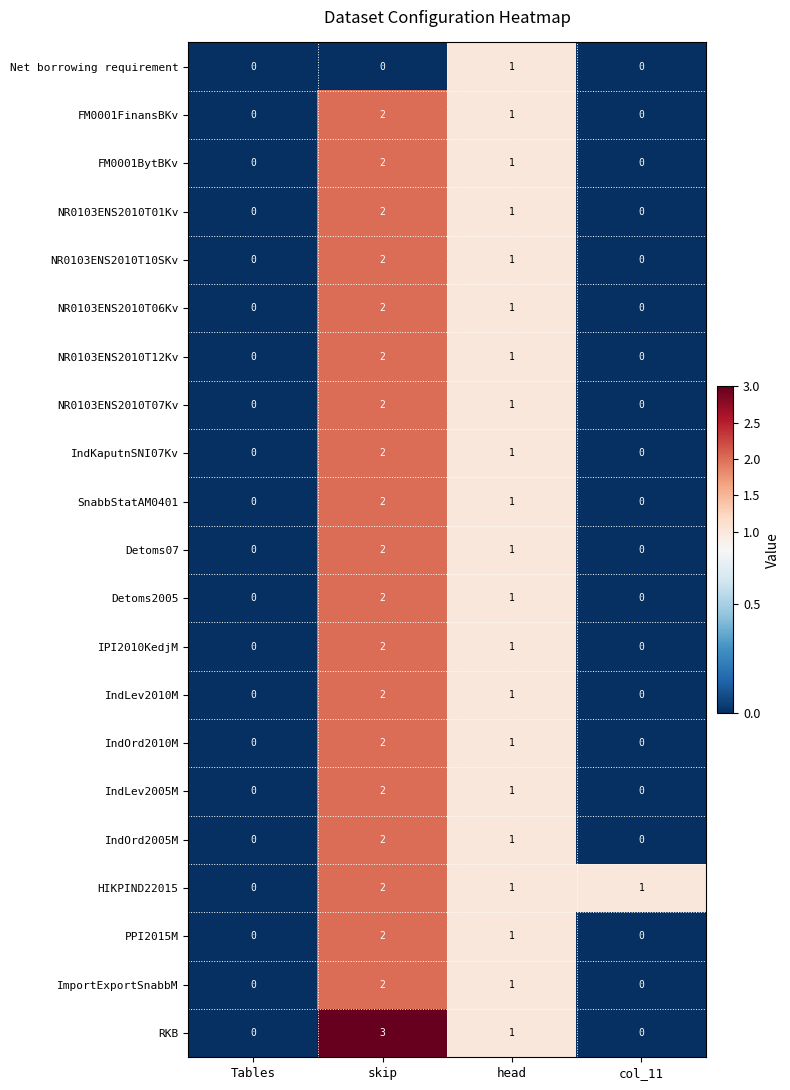

What is the sum of the SnabbStatAM0401 values at head and skip?

3